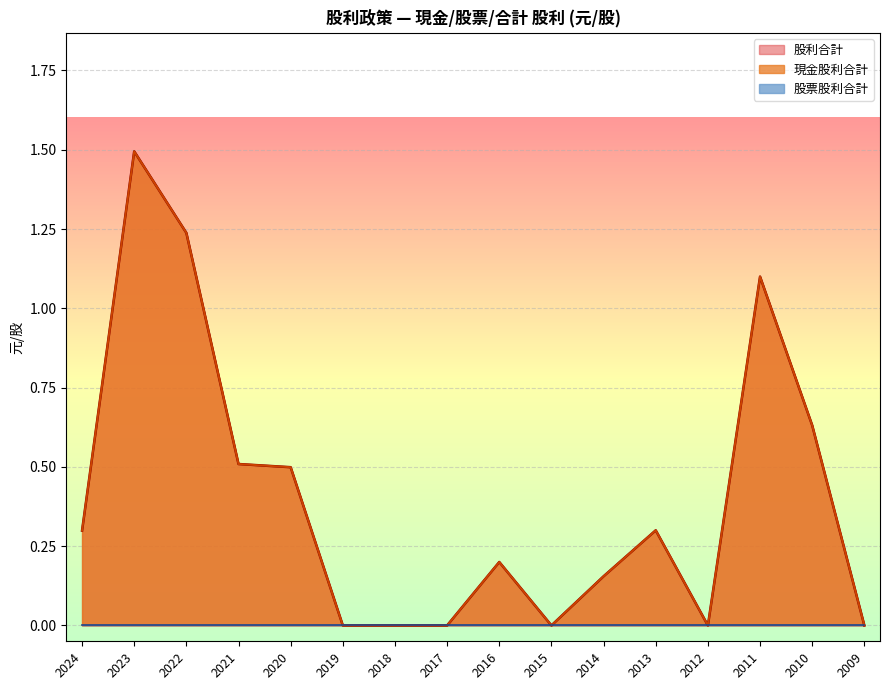

True or false: 現金股利合計 and 股利合計 cross at least once.

False